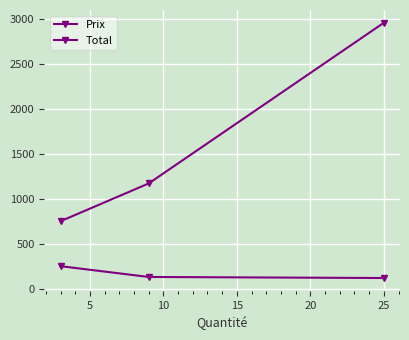

What is the highest value of the Total series?

2957.0